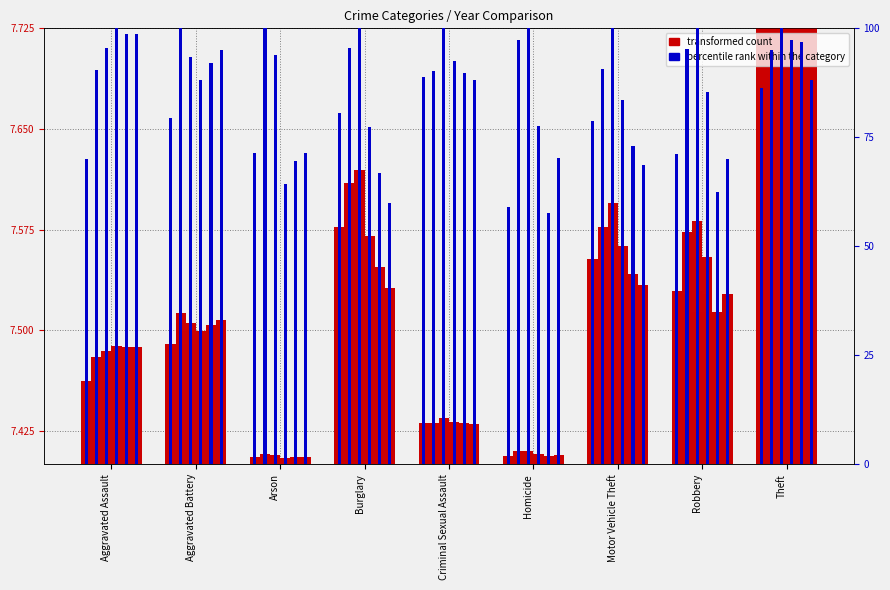

Which has a higher value, Arson or Burglary?

Burglary